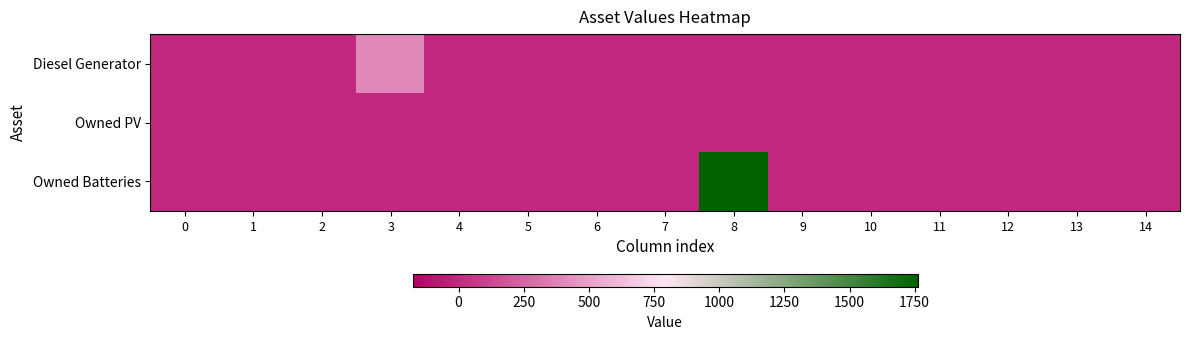

Which label corresponds to the largest value in the chart?

8